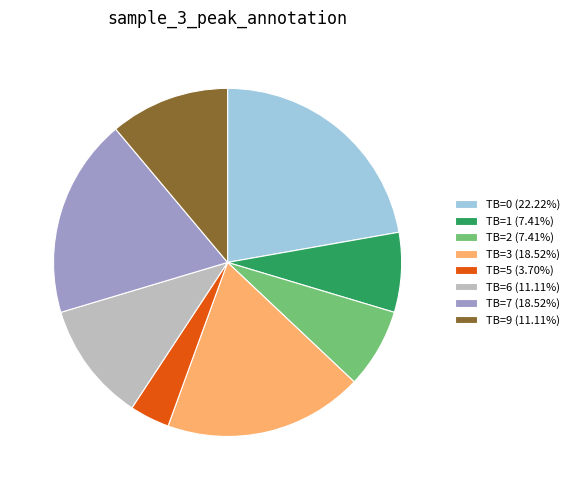

How many segments does this pie chart have?

8